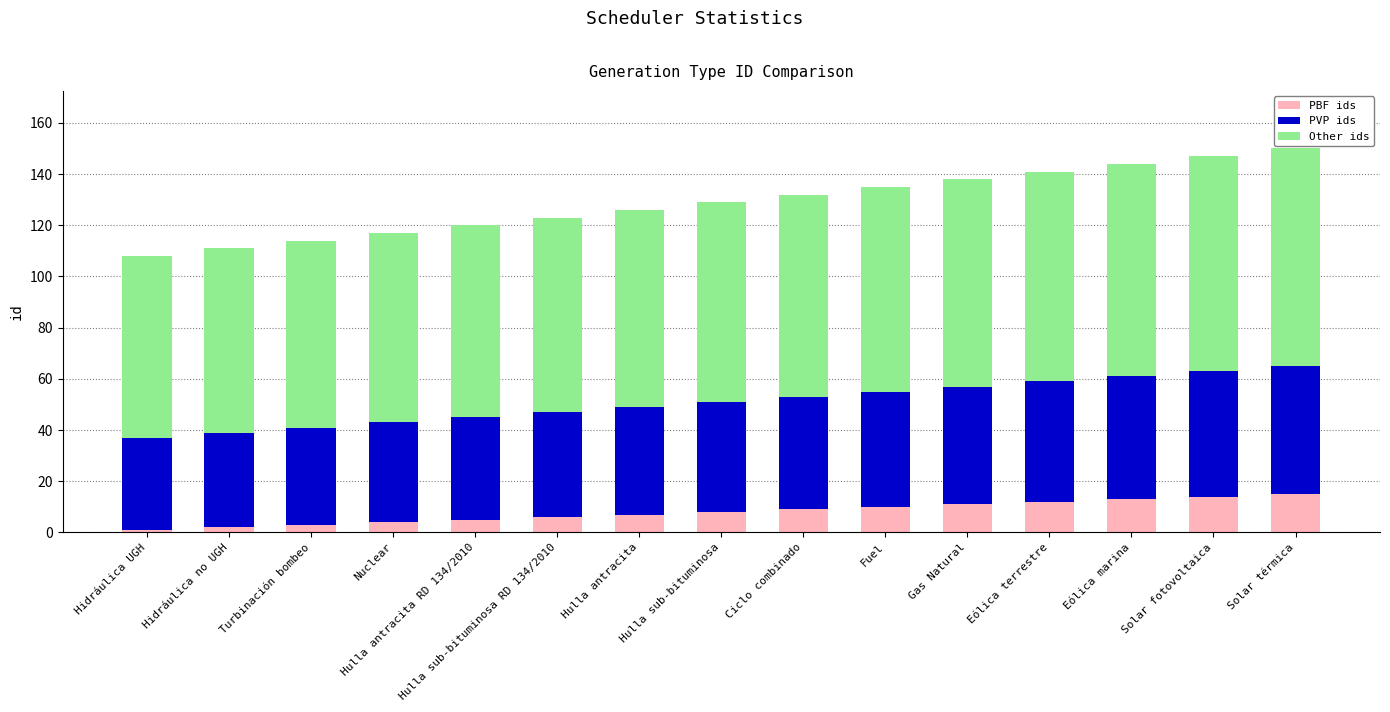

What is the maximum value for PBF ids?

15